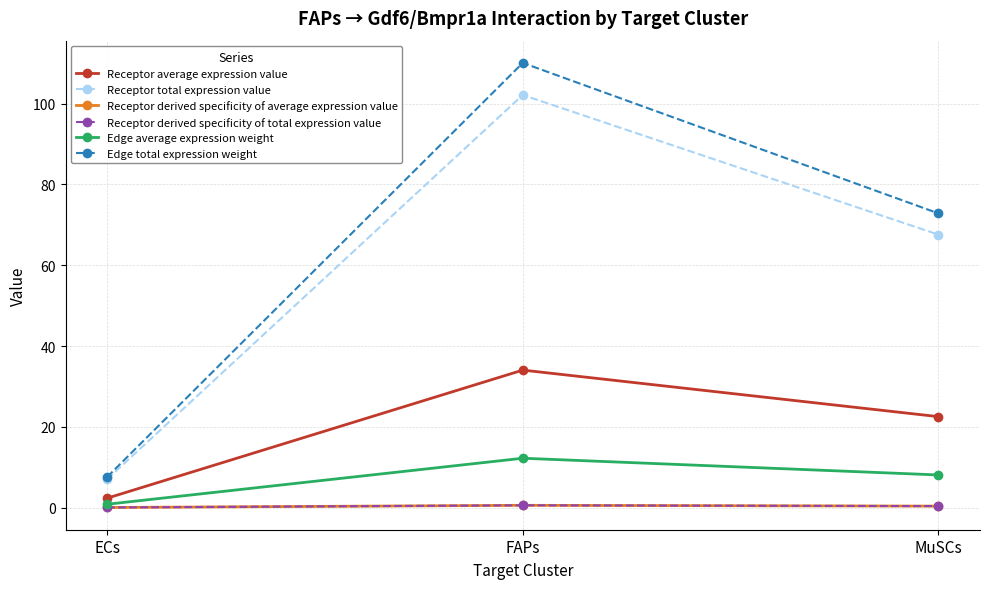

Is this an area chart (filled region under the line)?

No